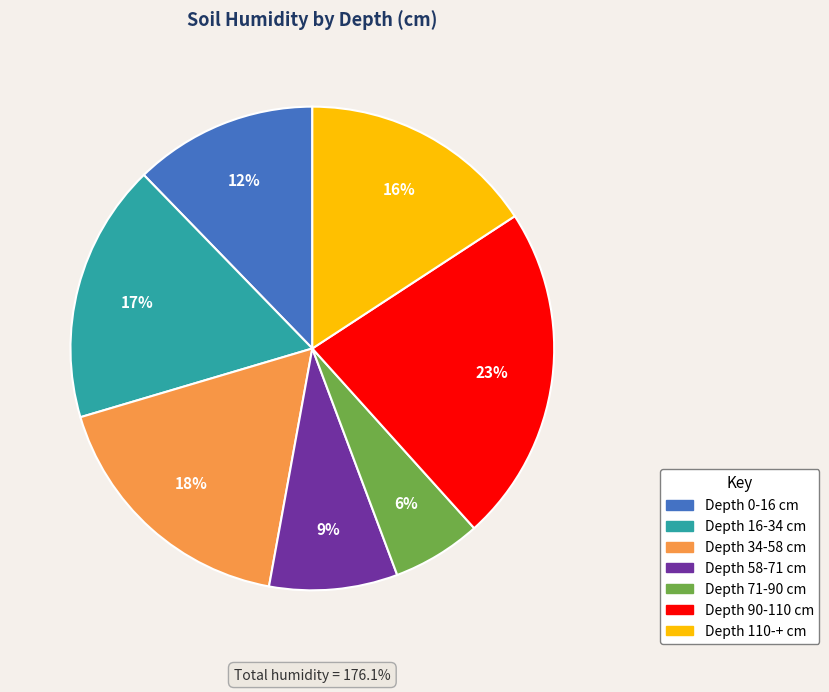

To the nearest percent, what is the difference between the 110-+ and 0-16 slice percentages?

4%